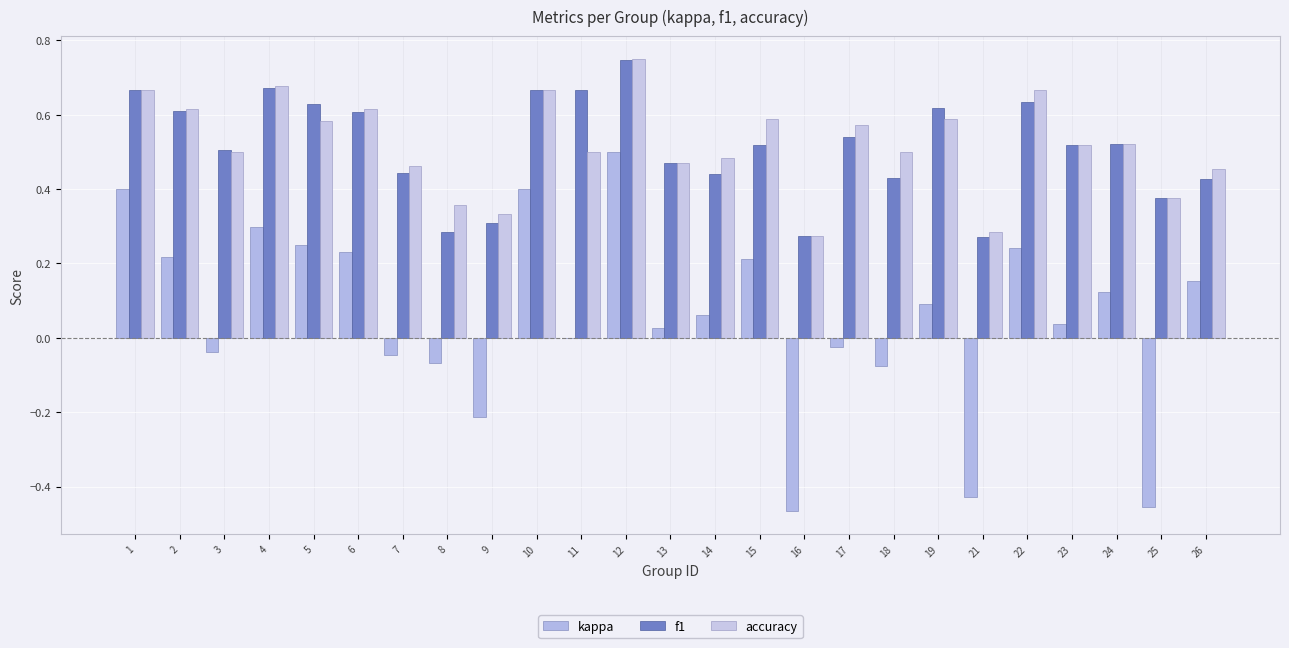

How many series are shown in this chart?

3